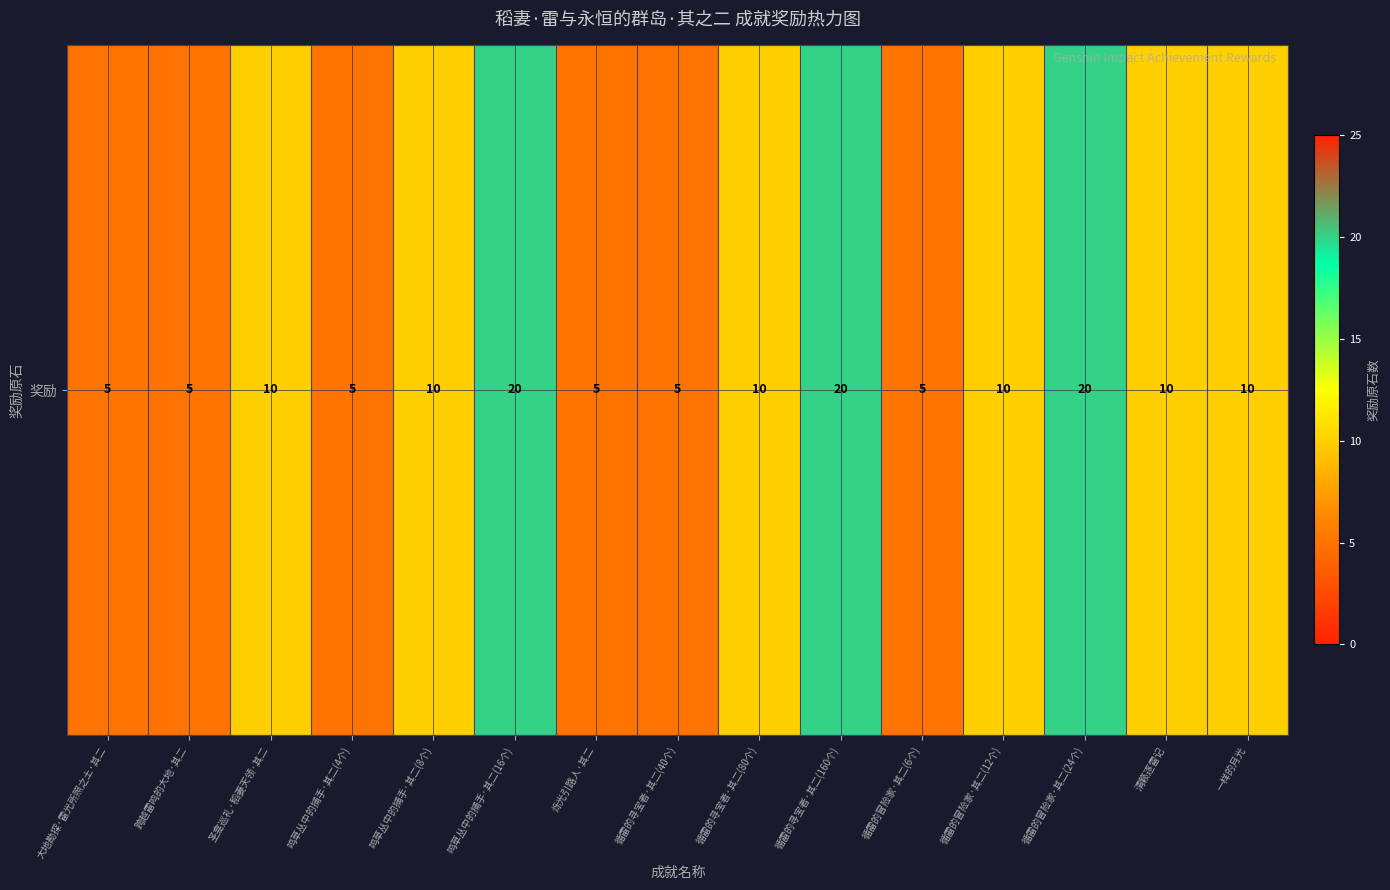

The chart shows a value of 10 at 循雷的冒险家·其二(12个). True or false?

True